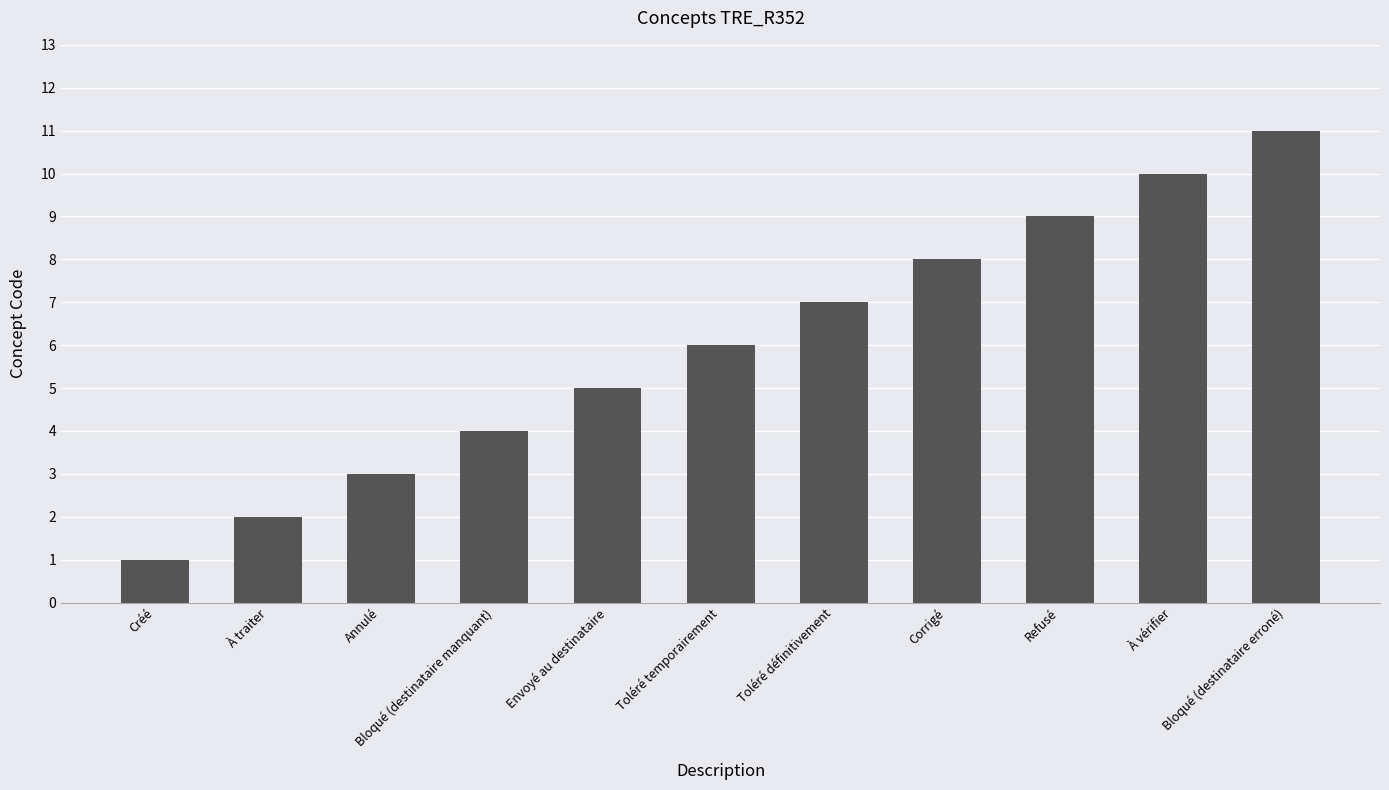

Reading left to right, transcribe all the data shown in this chart.

Créé=1	À traiter=2	Annulé=3	Bloqué (destinataire manquant)=4	Envoyé au destinataire=5	Toléré temporairement=6	Toléré définitivement=7	Corrigé=8	Refusé=9	À vérifier=10	Bloqué (destinataire erroné)=11